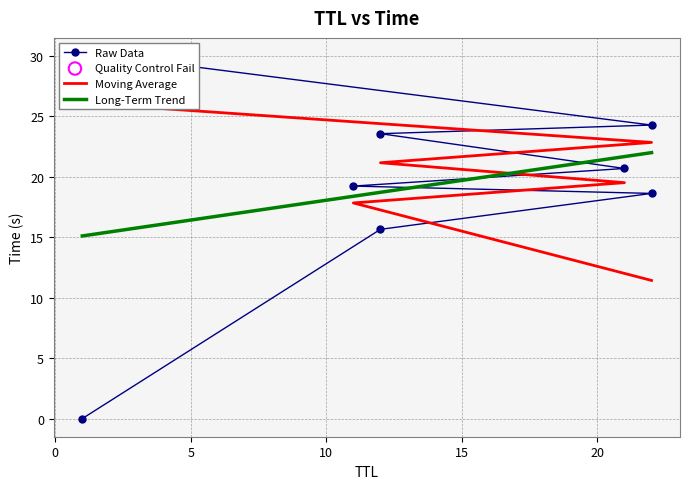

Which has a higher value, 12 or 22?

12